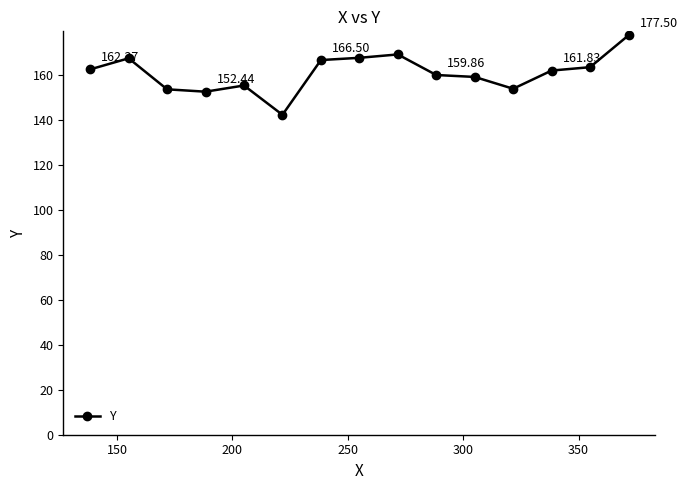

How many categories are shown in the chart?

15